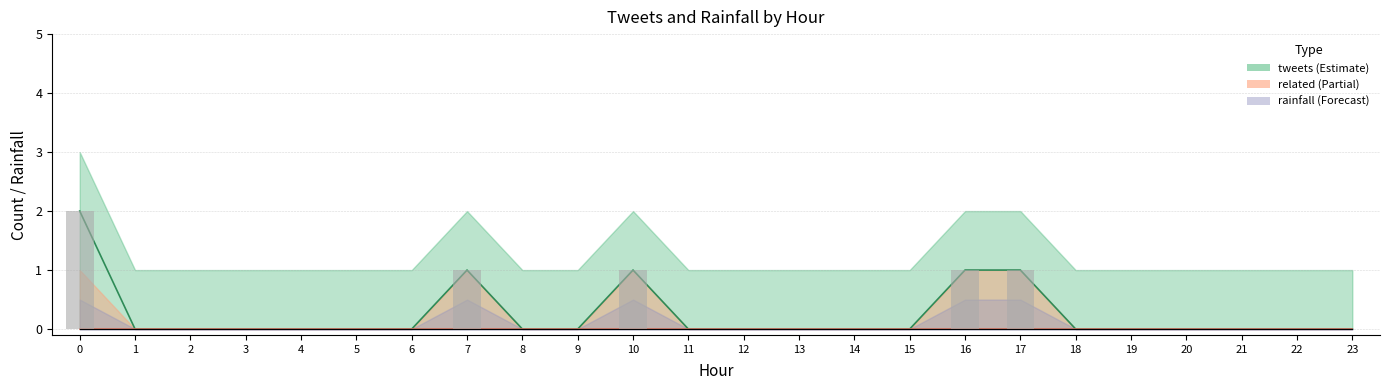

Reading right to left, extract all data points from this chart.

tweets_line: 23=0	22=0	21=0	20=0	19=0	18=0	17=1	16=1	15=0	14=0	13=0	12=0	11=0	10=1	9=0	8=0	7=1	6=0	5=0	4=0	3=0	2=0	1=0	0=2
related_line: 23=0	22=0	21=0	20=0	19=0	18=0	17=0	16=0	15=0	14=0	13=0	12=0	11=0	10=0	9=0	8=0	7=0	6=0	5=0	4=0	3=0	2=0	1=0	0=0
rainfall_line: 23=0	22=0	21=0	20=0	19=0	18=0	17=0	16=0	15=0	14=0	13=0	12=0	11=0	10=0	9=0	8=0	7=0	6=0	5=0	4=0	3=0	2=0	1=0	0=0
tweets_bar: 23=0	22=0	21=0	20=0	19=0	18=0	17=1	16=1	15=0	14=0	13=0	12=0	11=0	10=1	9=0	8=0	7=1	6=0	5=0	4=0	3=0	2=0	1=0	0=2